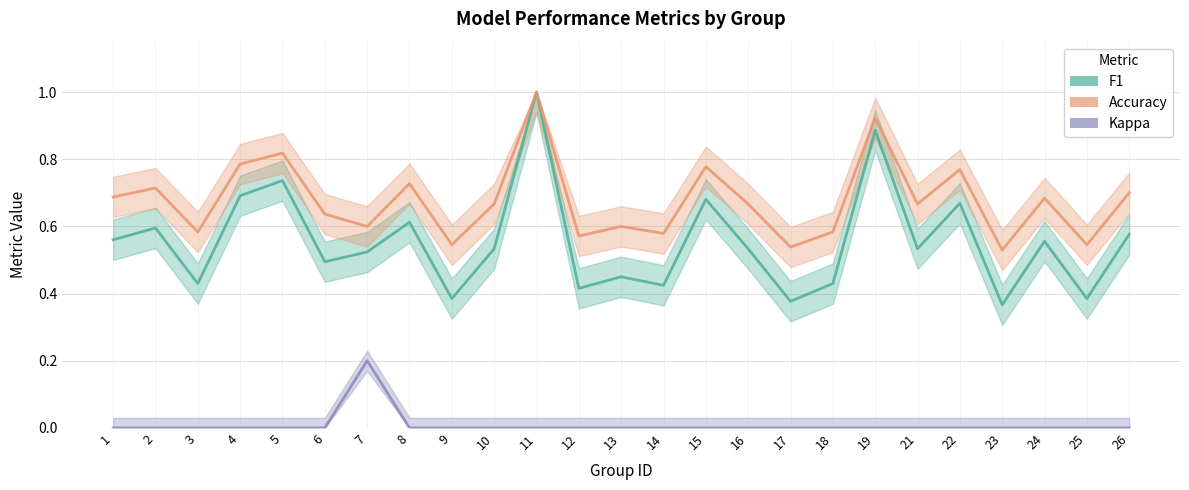

Which series has the largest total across all categories?

accuracy